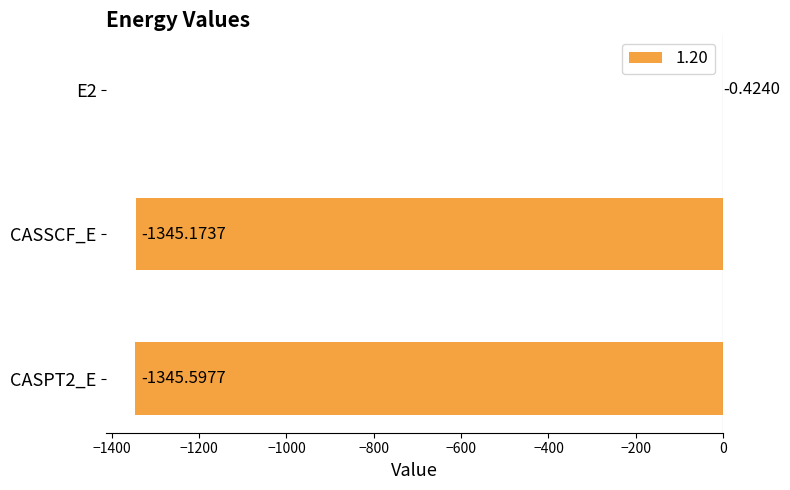

Read the value at CASSCF_E.

-1345.2